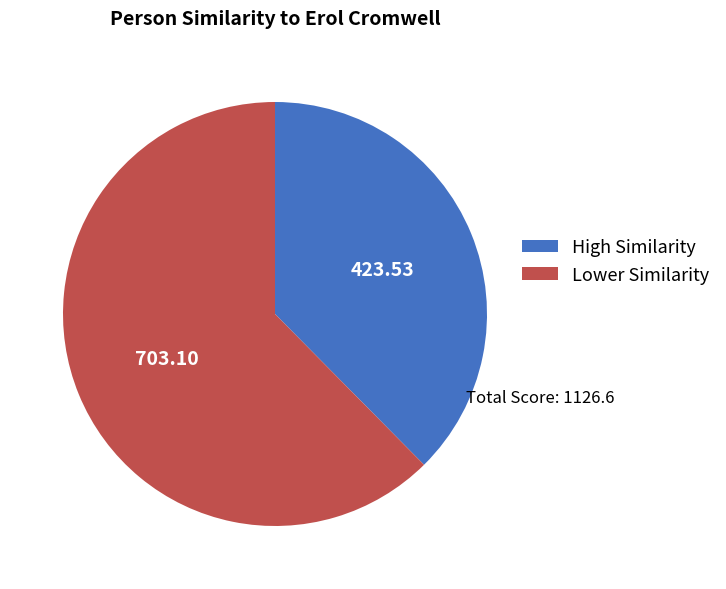

Count the number of slices in the pie.

2